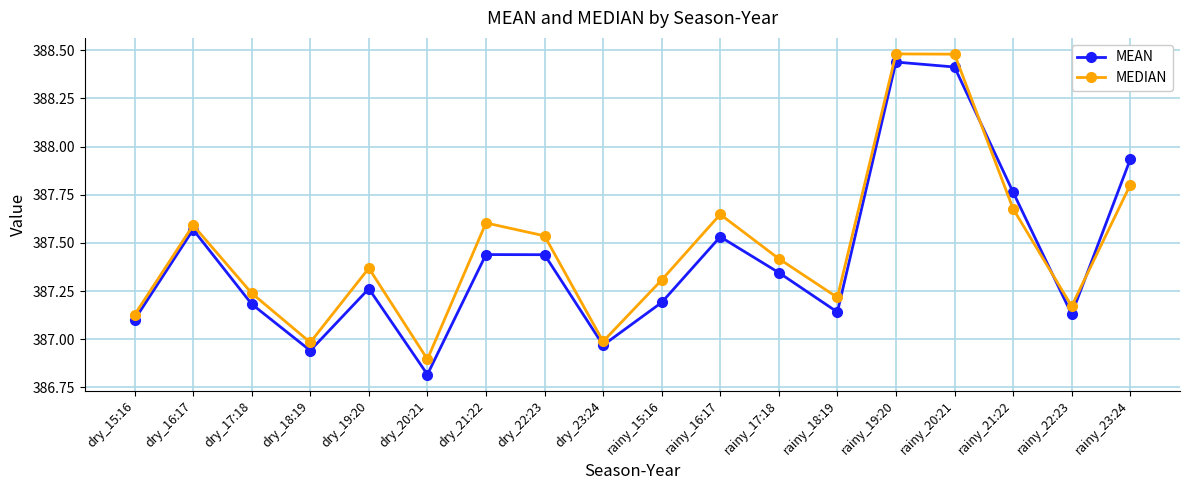

Does the chart have visible grid lines?

Yes